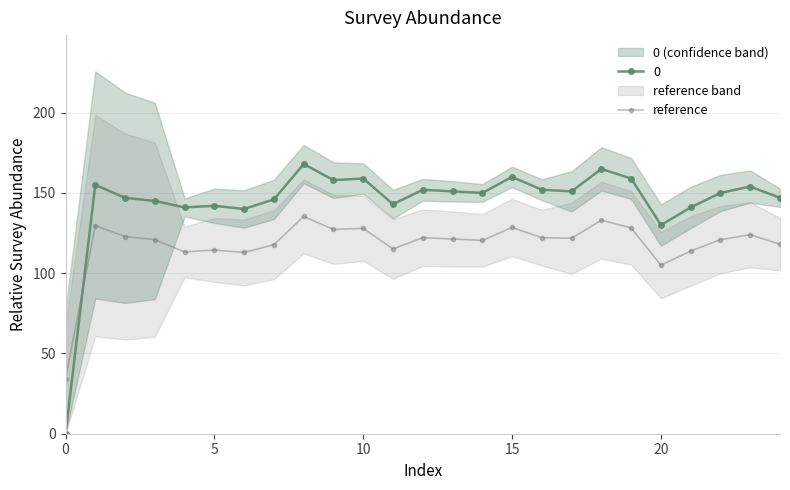

The value at 9 is 127.3. True or false?

True